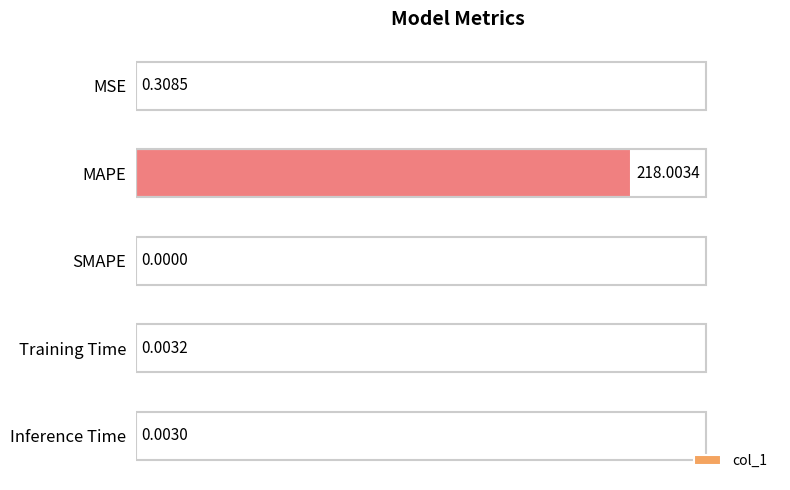

At which label is the value closest to 109?

MSE